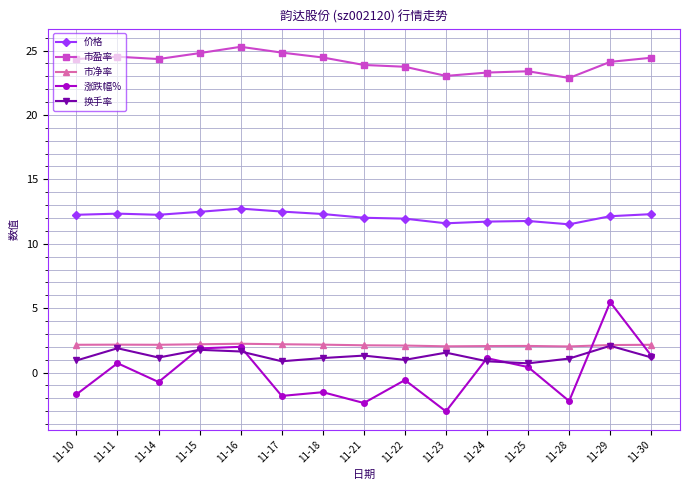

In 涨跌幅%, how many points are higher than both neighbors (excluding endpoints)?

6